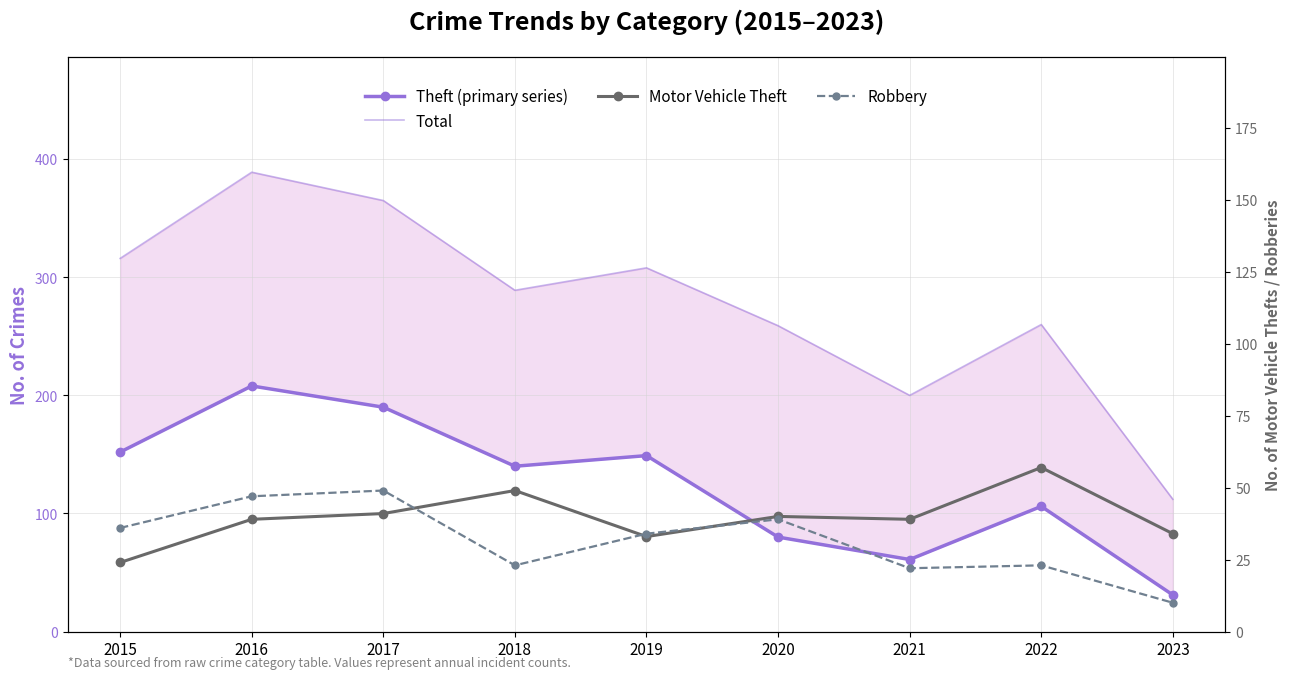

The Motor Vehicle Theft series shows 33 at 2019. True or false?

True